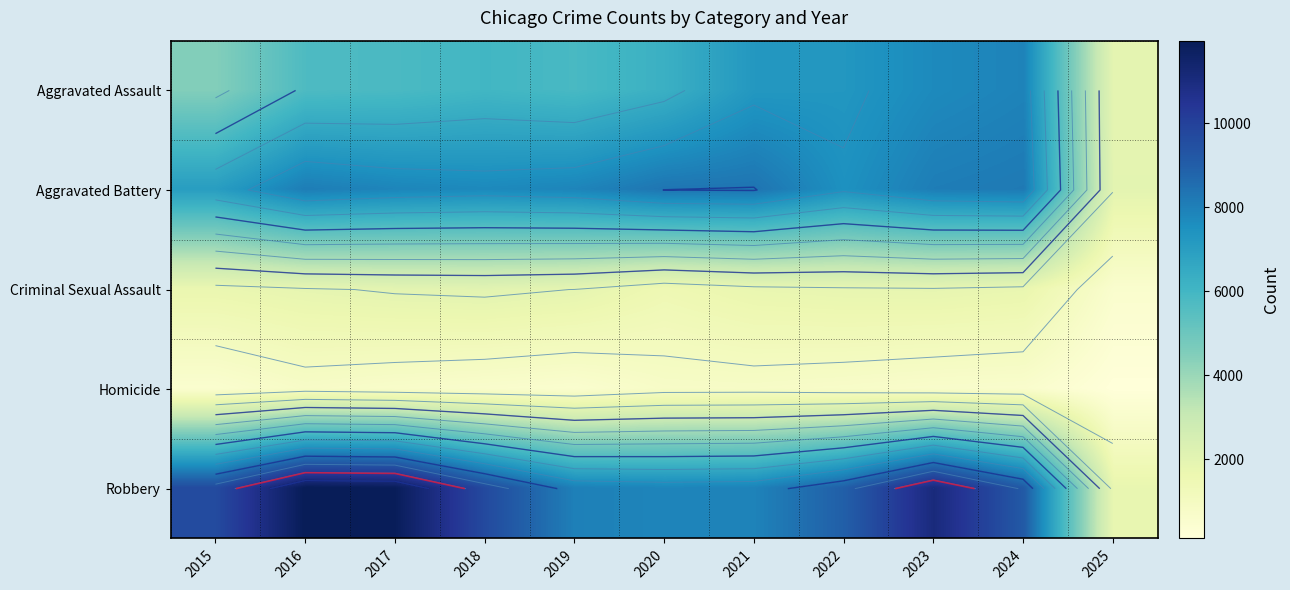

At which category does the chart reach its peak across all series?

2016